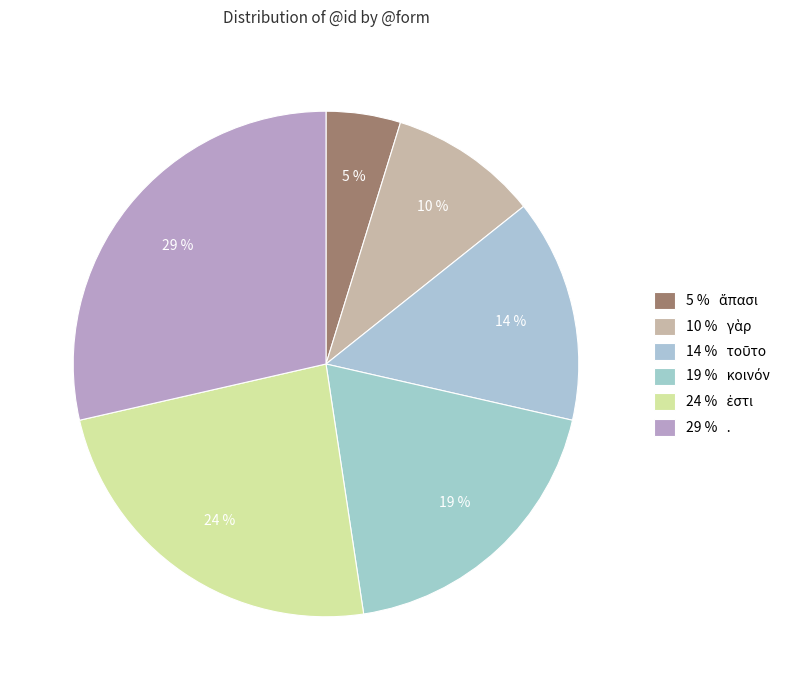

What is the smallest slice in the pie chart?

ἅπασι